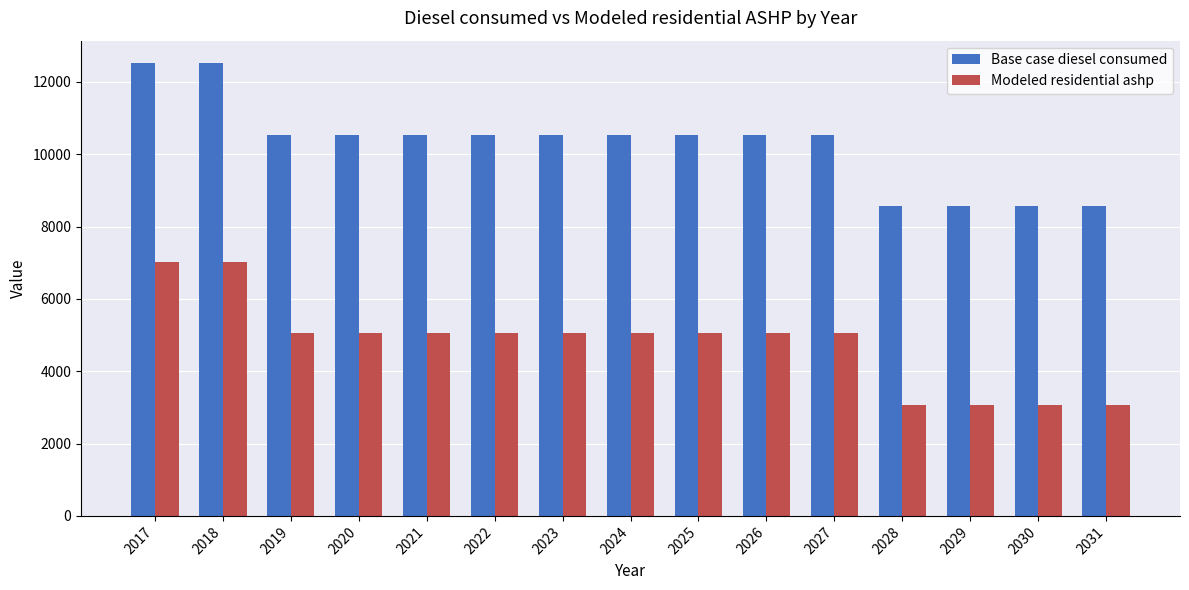

What is the total value across all series at 2030?

11654.1